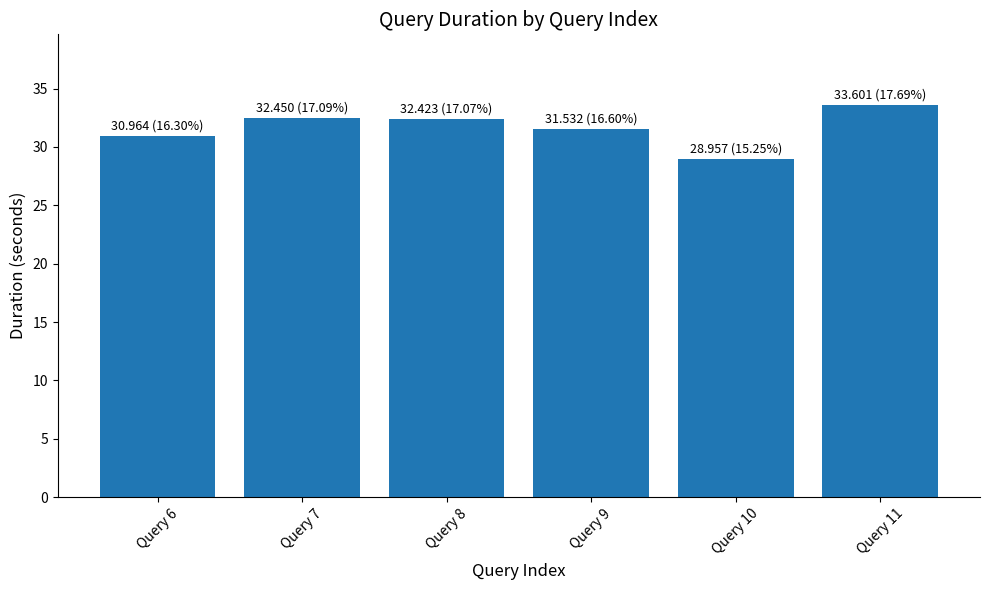

What is the minimum value shown in the chart?

29.0